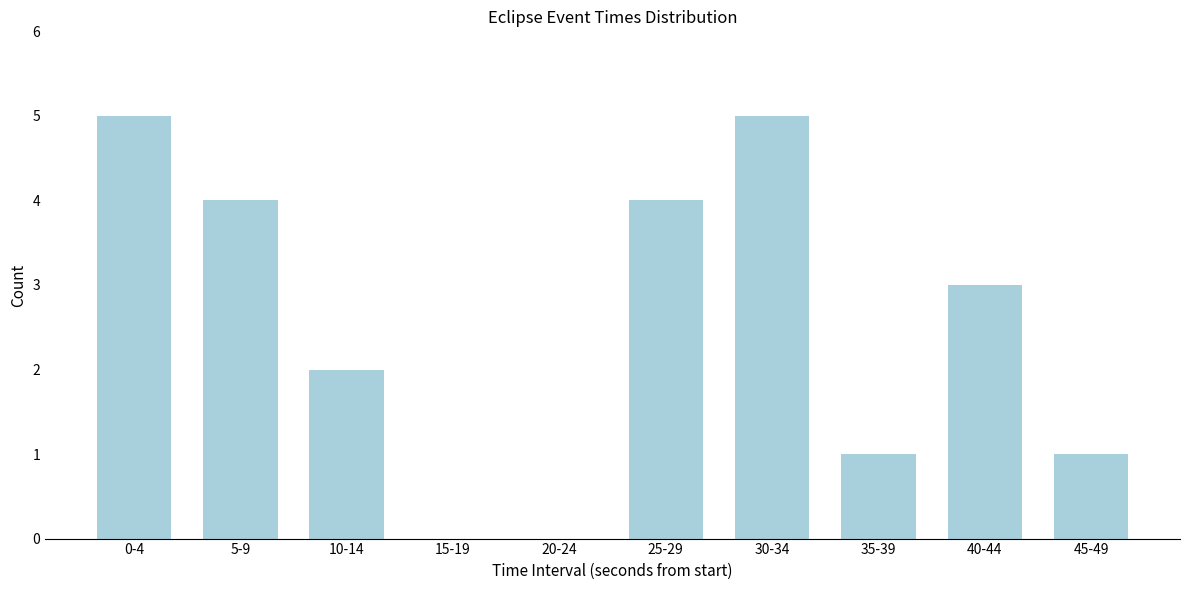

Reading right to left, transcribe all the data shown in this chart.

45-49=1	40-44=3	35-39=1	30-34=5	25-29=4	20-24=0	15-19=0	10-14=2	5-9=4	0-4=5